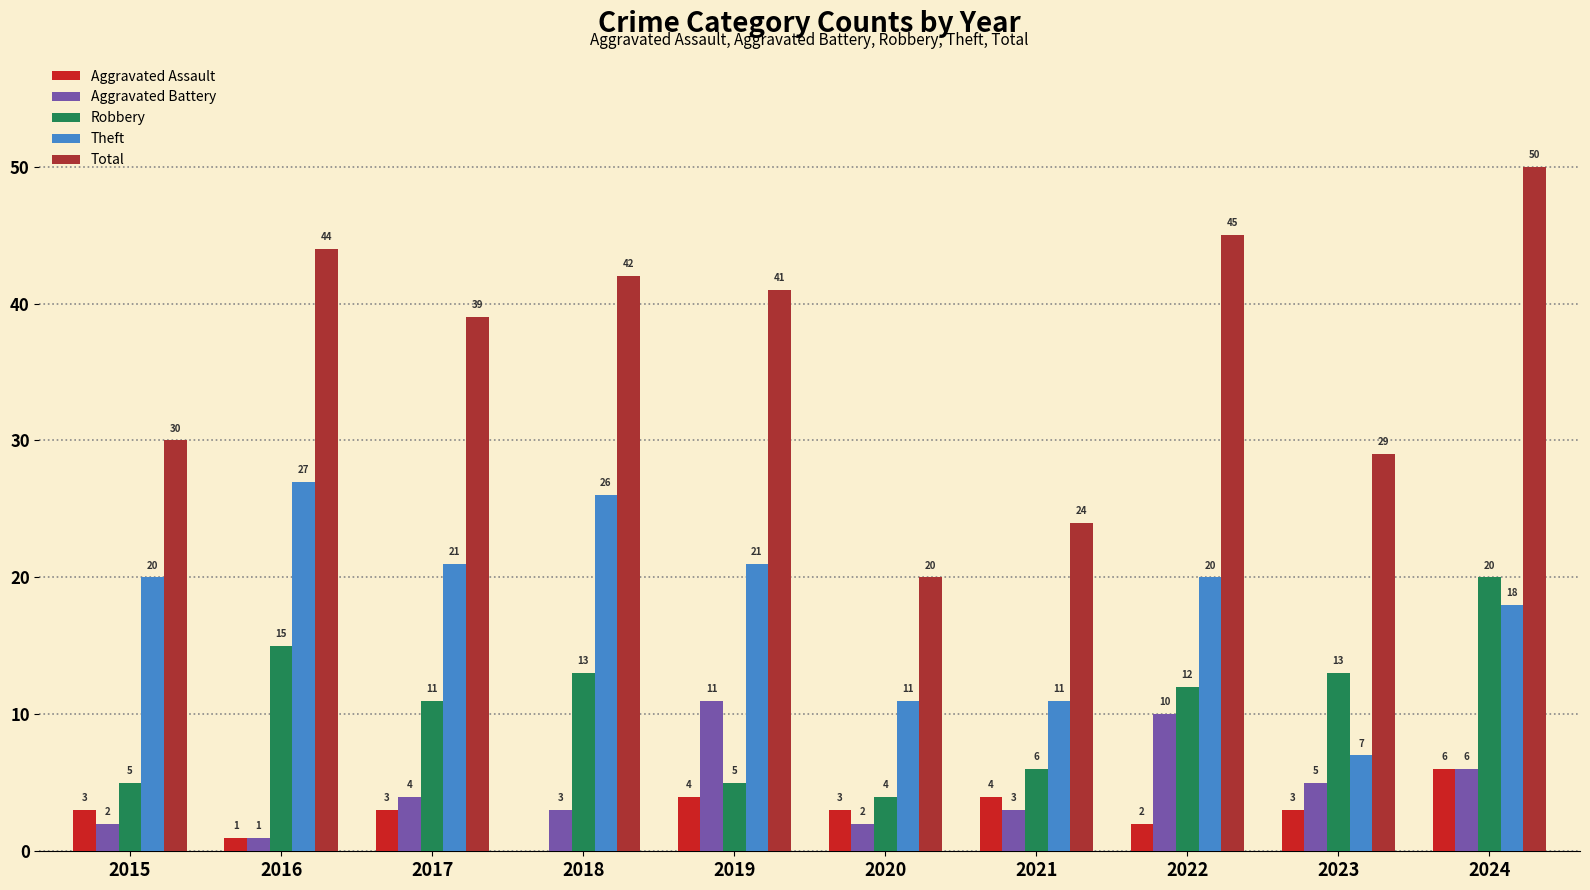

What is the average value of the Theft series?

18